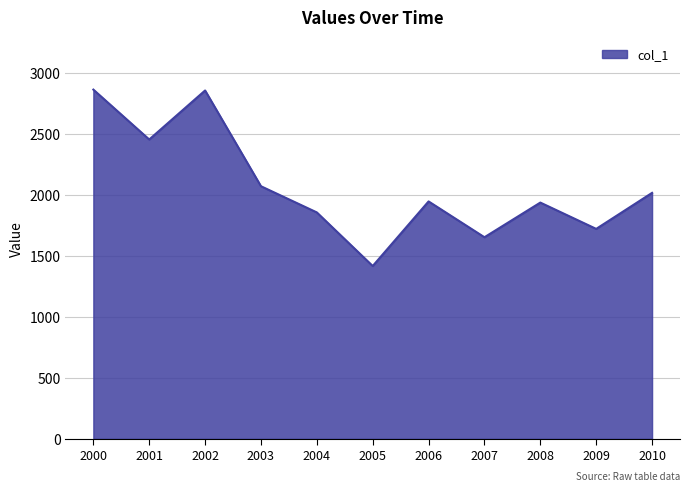

What is the change in value from 2001 to 2010?

-438.1